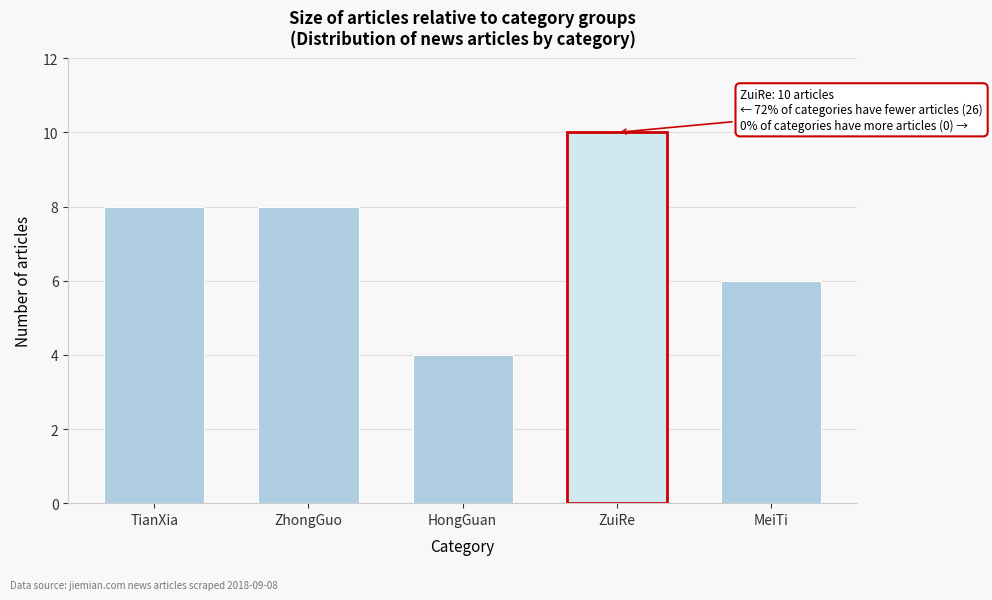

Reading left to right, transcribe all the data shown in this chart.

TianXia=8	ZhongGuo=8	HongGuan=4	ZuiRe=10	MeiTi=6